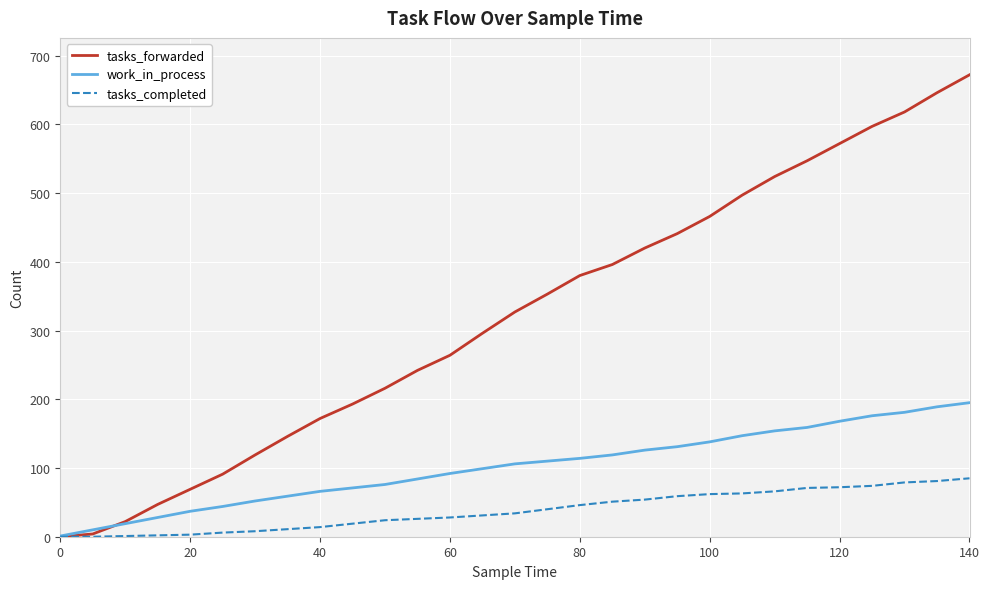

After their last crossing, which series has the higher values: work_in_process or tasks_forwarded?

tasks_forwarded